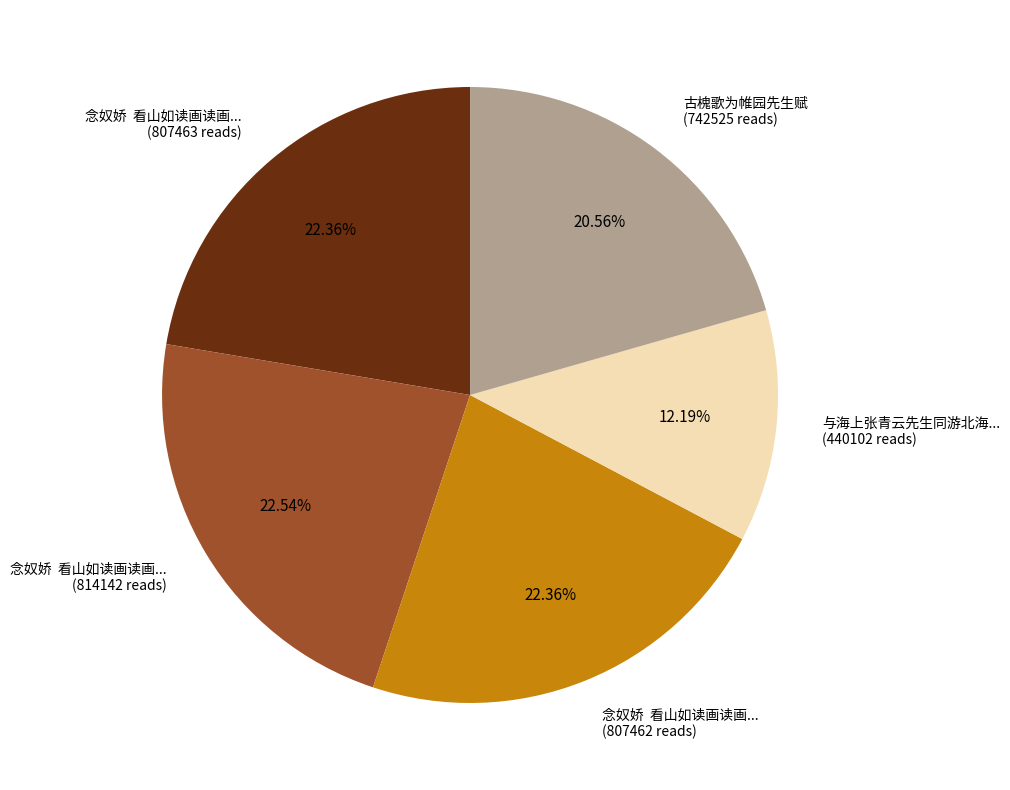

Is the sum of 古槐歌为帷园先生赋 (742525 reads) and 念奴娇 看山如读画读画... (807463 reads) greater than half?

No